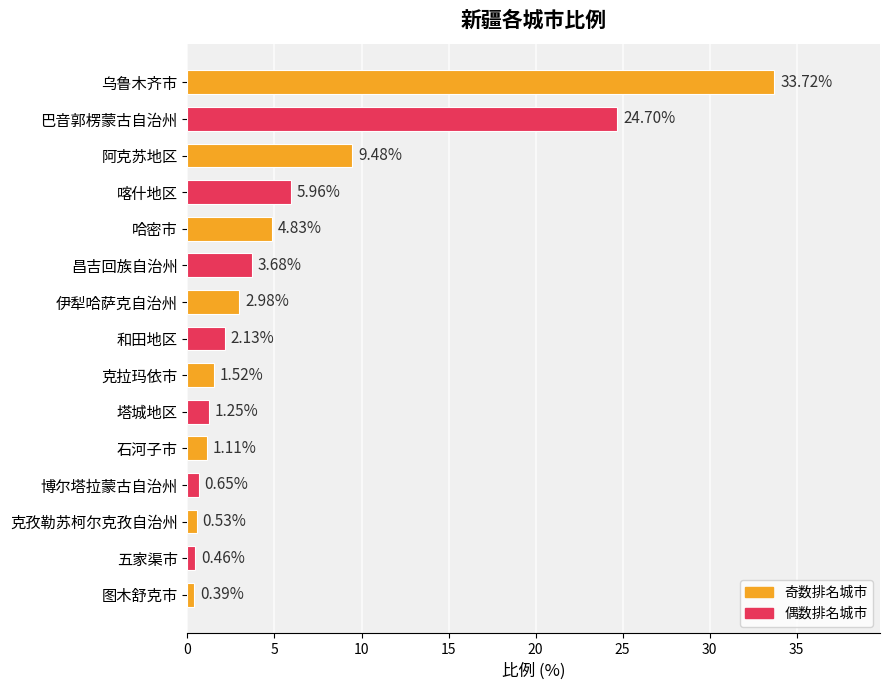

List the labels in order of value, largest first.

乌鲁木齐市, 巴音郭楞蒙古自治州, 阿克苏地区, 喀什地区, 哈密市, 昌吉回族自治州, 伊犁哈萨克自治州, 和田地区, 克拉玛依市, 塔城地区, 石河子市, 博尔塔拉蒙古自治州, 克孜勒苏柯尔克孜自治州, 五家渠市, 图木舒克市